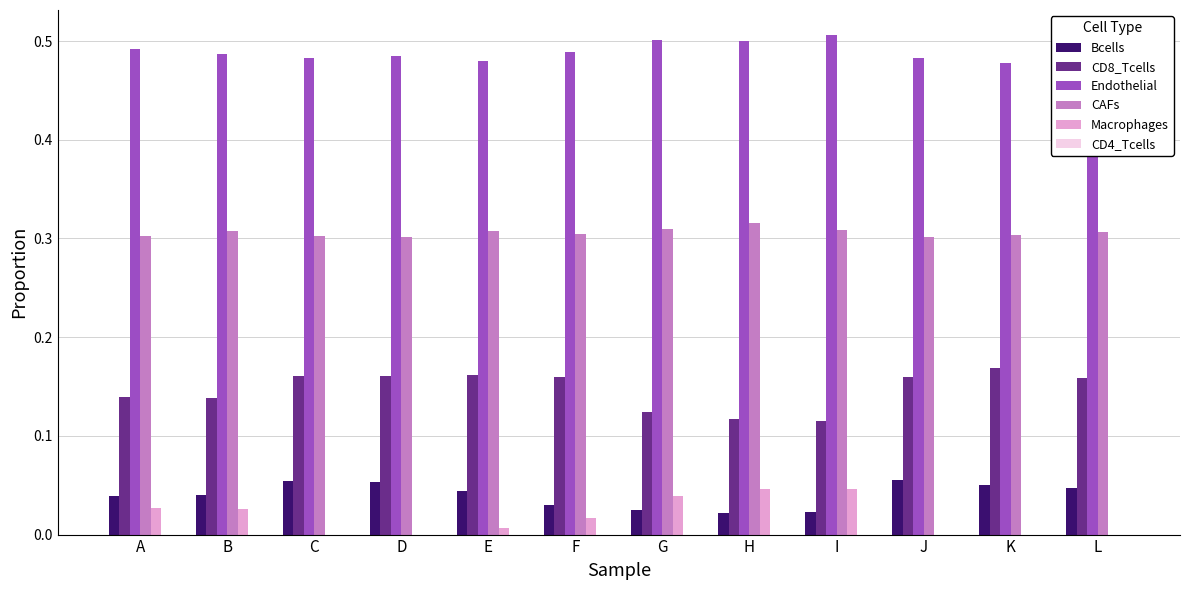

True or false: Endothelial has a value of 0.5 at L.

True